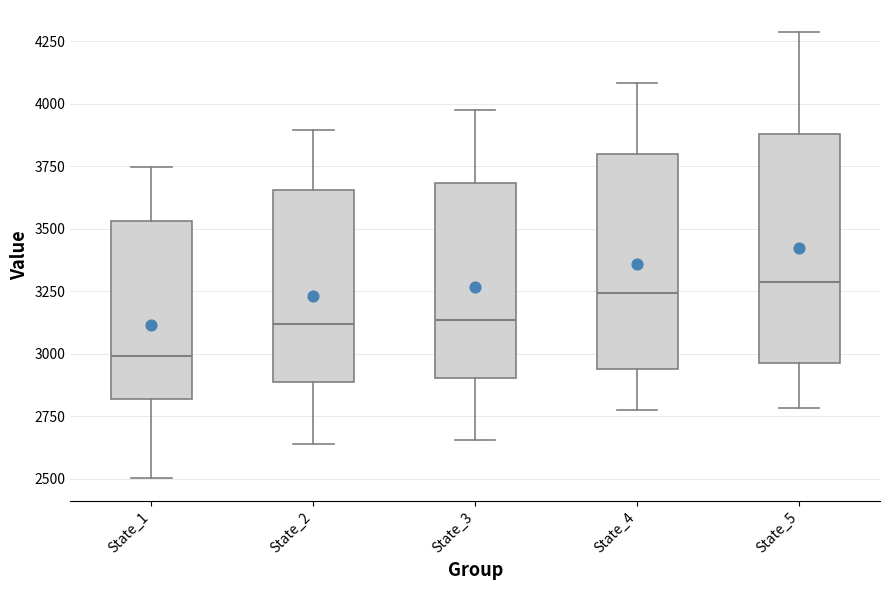

Which box is the tallest, from its lower edge to its upper edge?

State_5